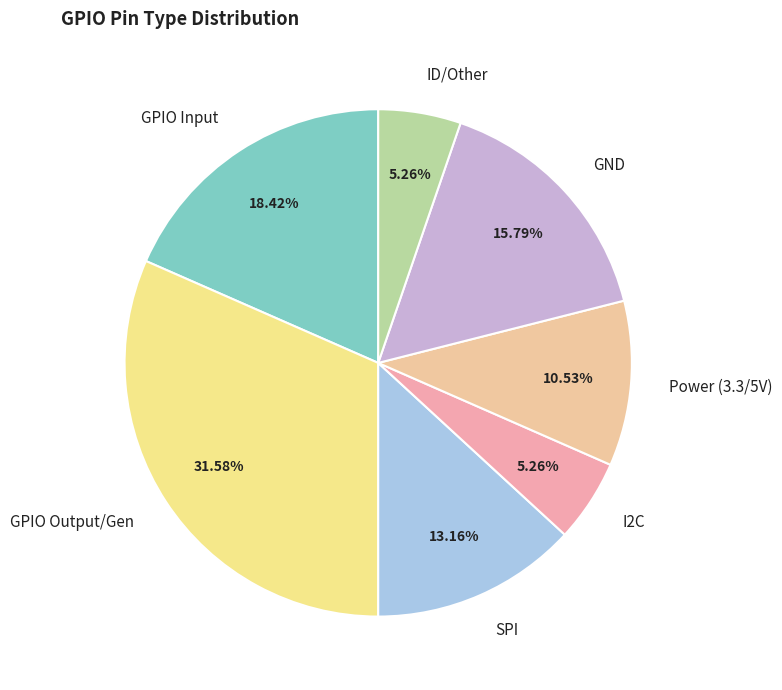

Does SPI account for over 50% of the chart?

No